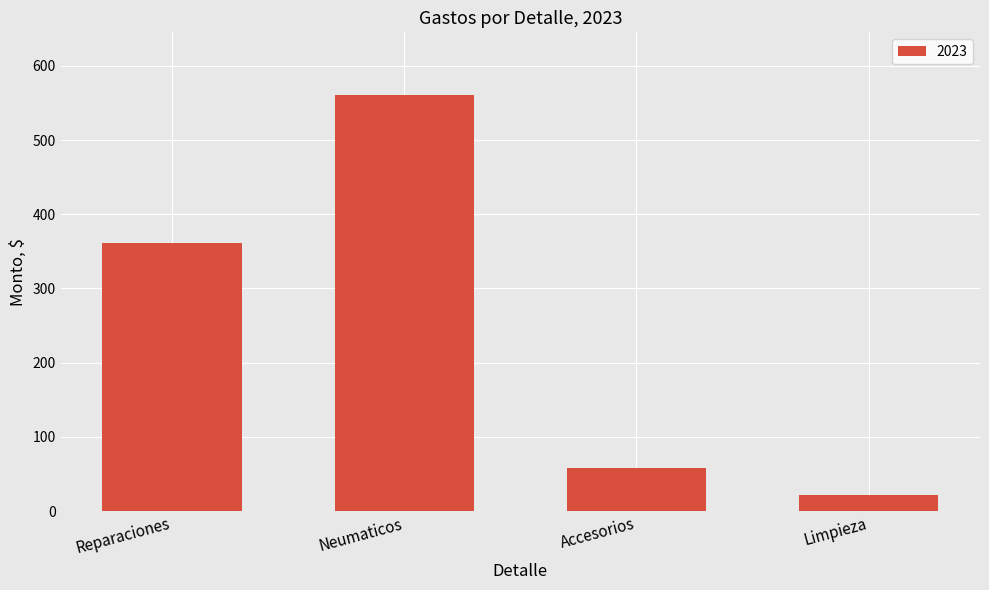

What is the difference between the maximum and minimum values?

539.1